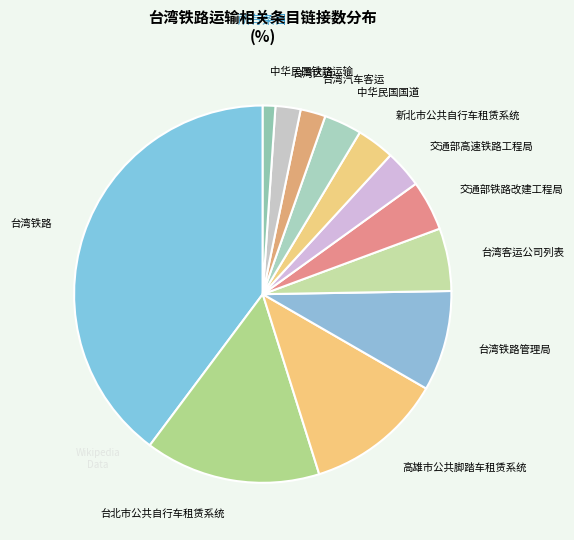

How many slices are in this pie chart?

12